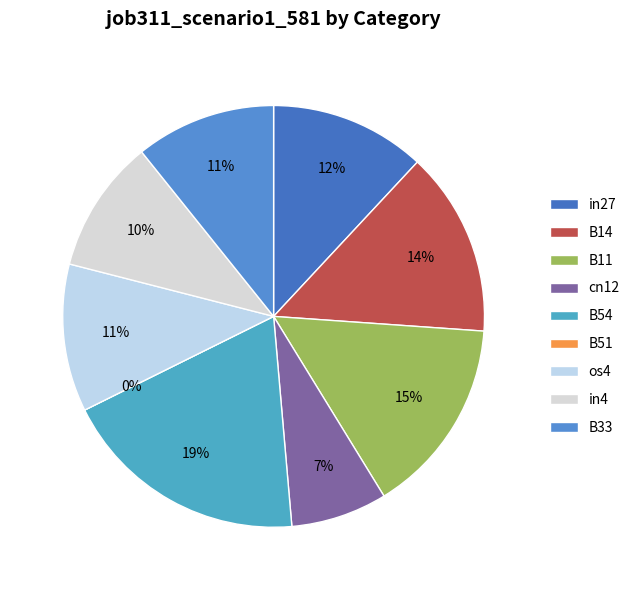

Is the sum of B33 and B51 greater than half?

No